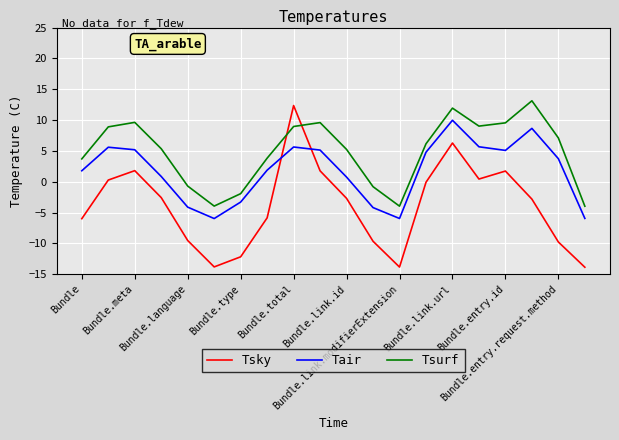

List the series in order of their overall mean, lowest first.

Tsky, Tair, Tsurf